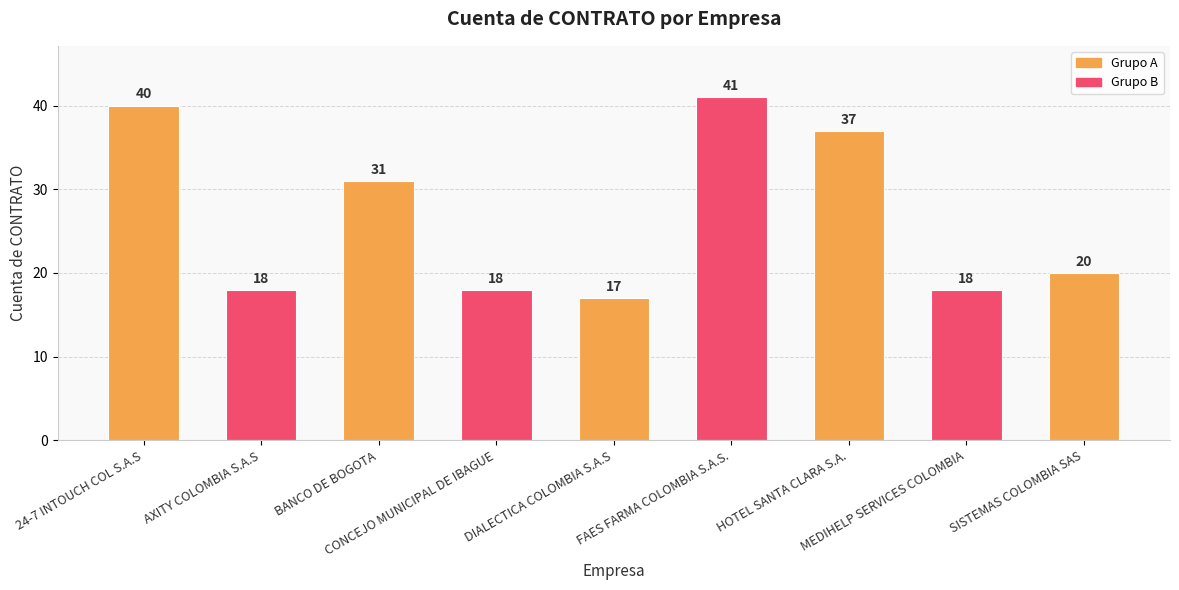

Reading left to right, transcribe all the data shown in this chart.

40	18	31	18	17	41	37	18	20